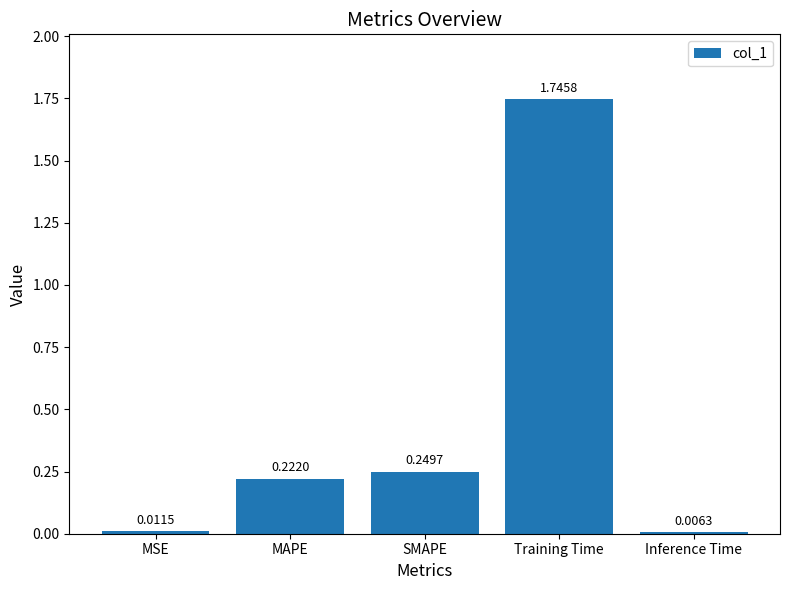

True or false: the data shows 0.5 at Training Time.

False